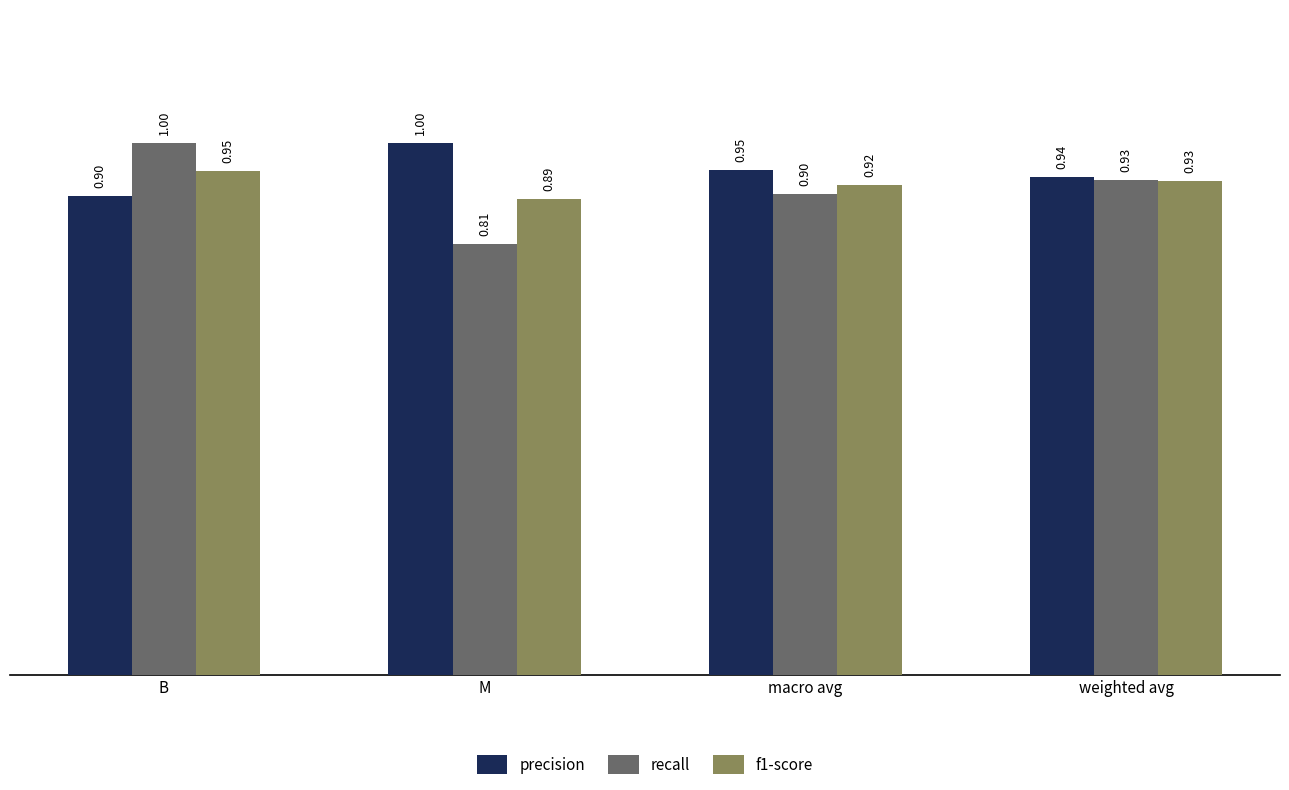

Which series changed the most between B and weighted avg?

recall